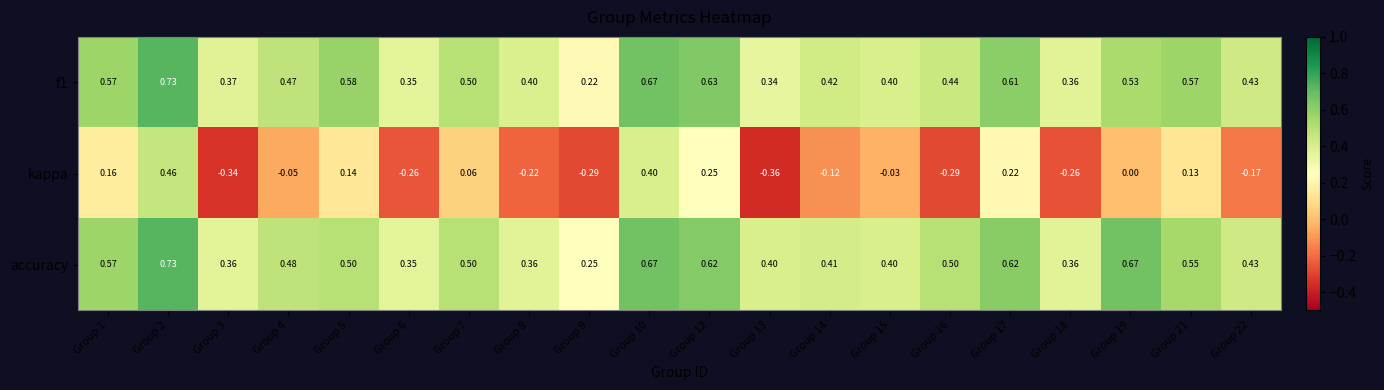

Which series changed the most between Group 1 and Group 17?

kappa